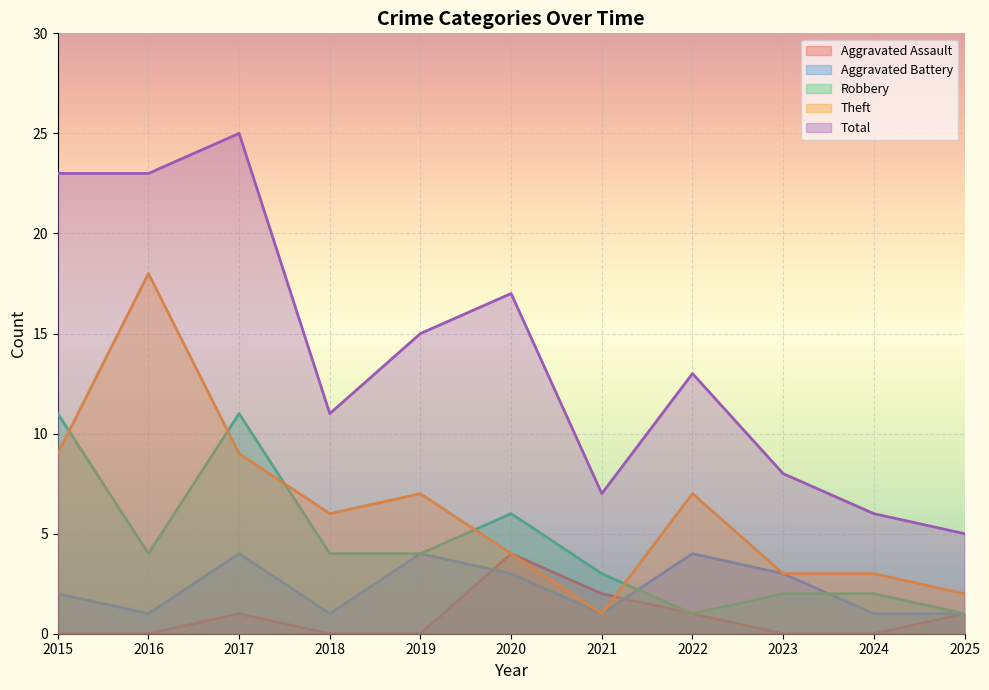

How many data points does each series have?

11